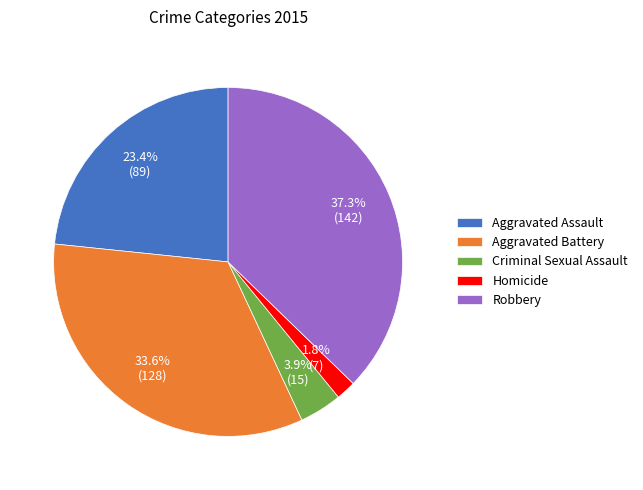

What portion of the pie excludes Robbery?

62.7%